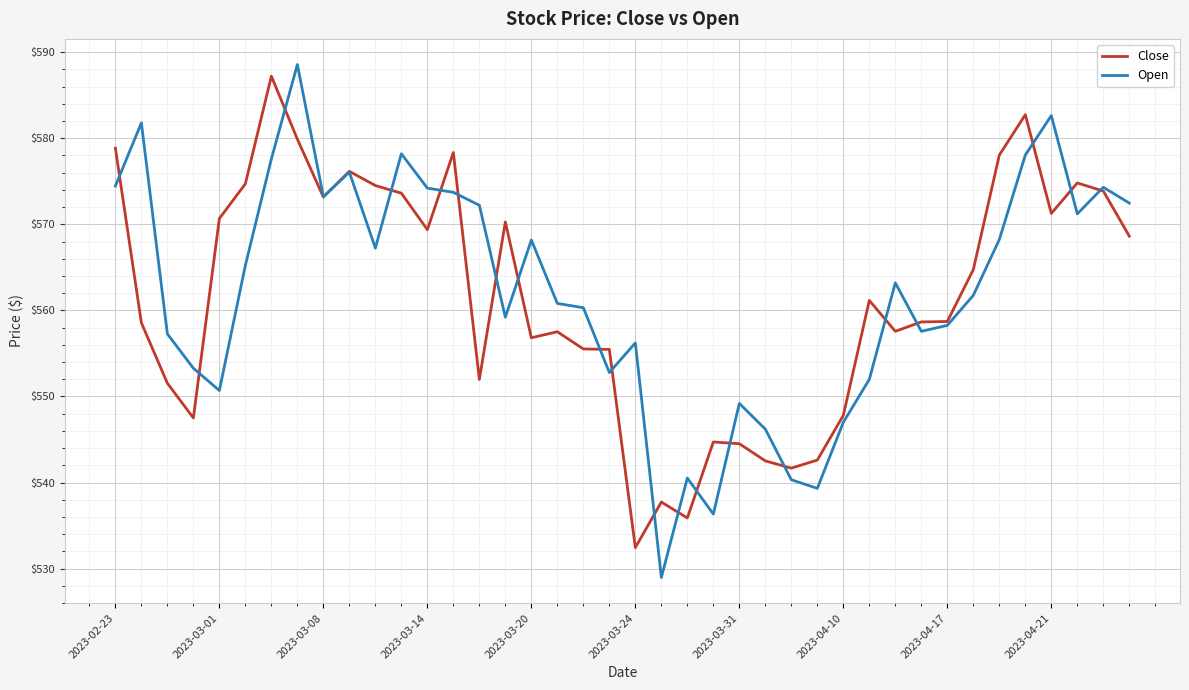

Which series has the widest spread of values?

Open